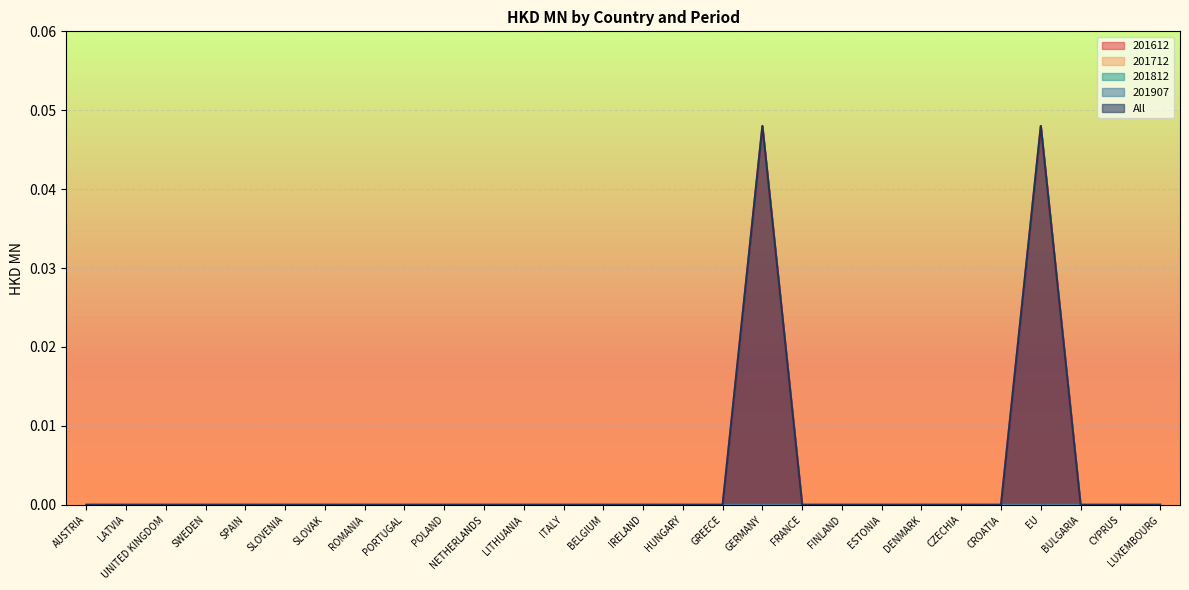

True or false: 201612 and 201907 cross at least once.

False